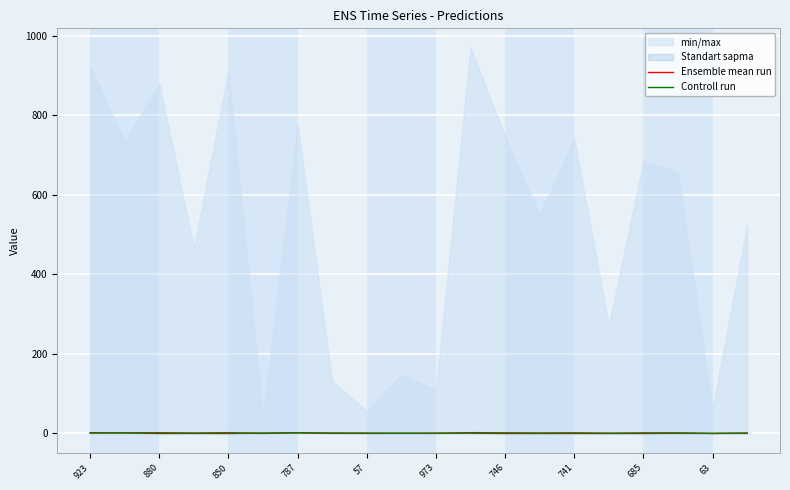

True or false: Controll run has a value of 0.0 at 741.

True